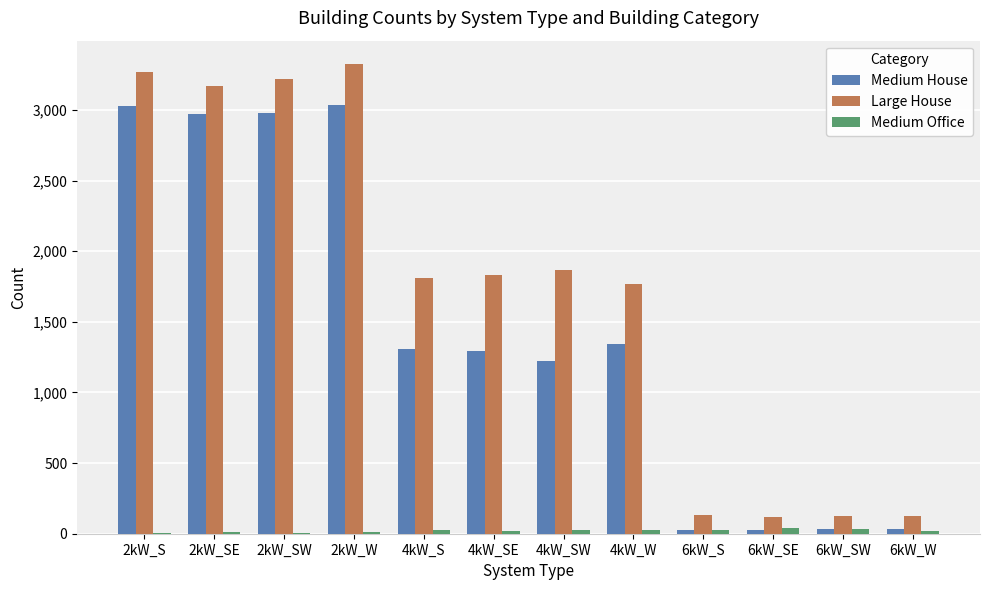

What is the sum of all Large House values?

20756